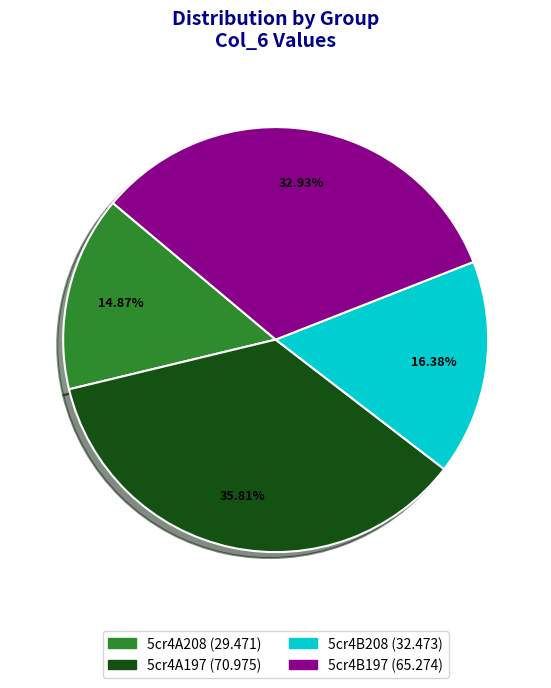

What portion of the pie excludes 5cr4A197?

64.2%